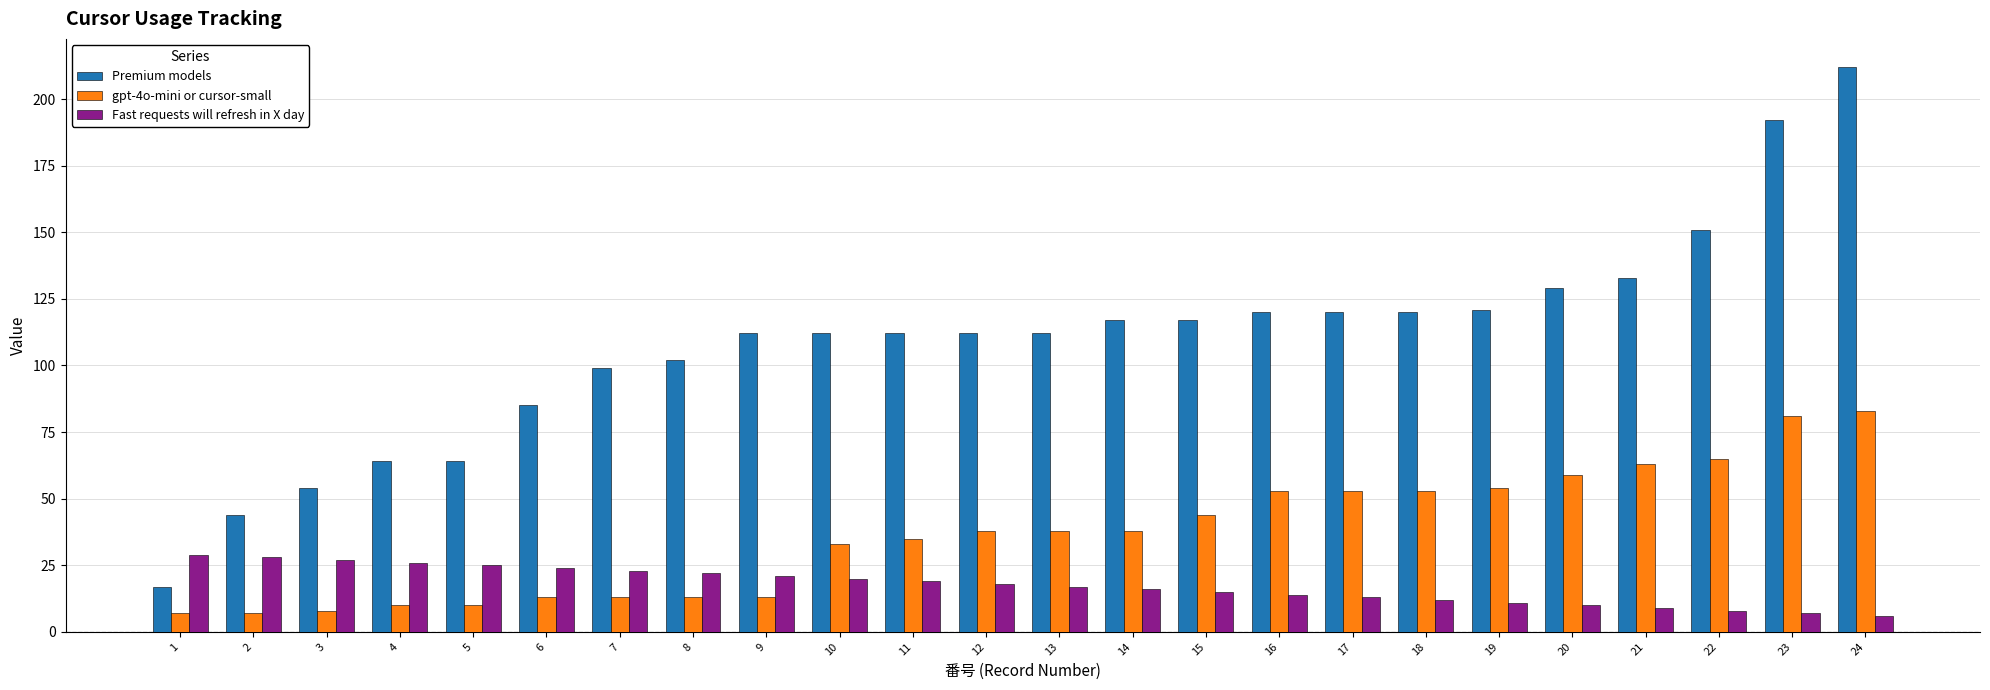

Does the chart contain stacked bars?

No